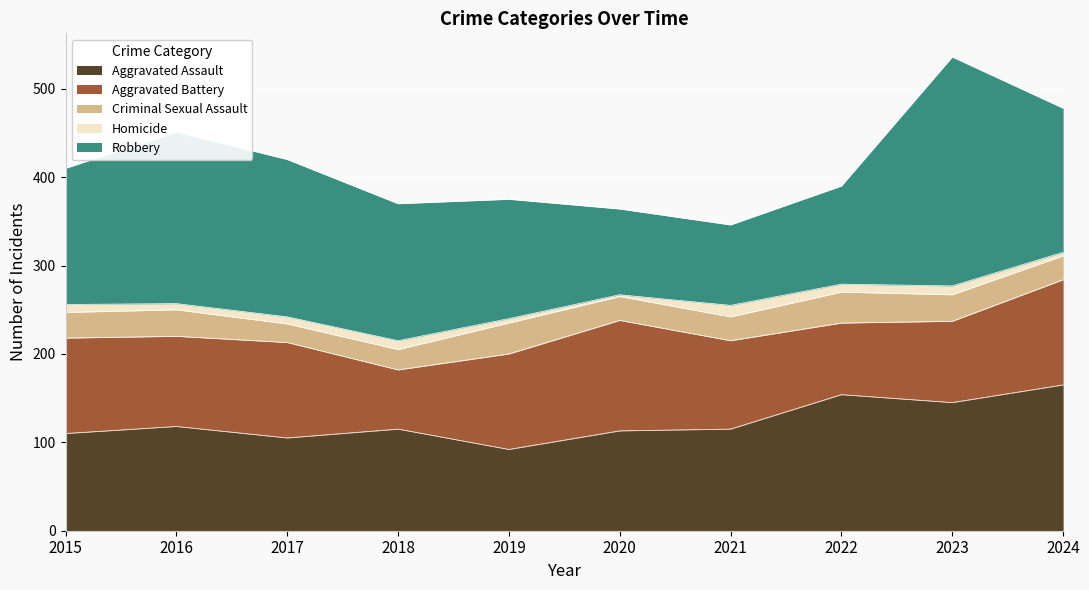

At which category does Aggravated Assault reach its first local valley?

2017